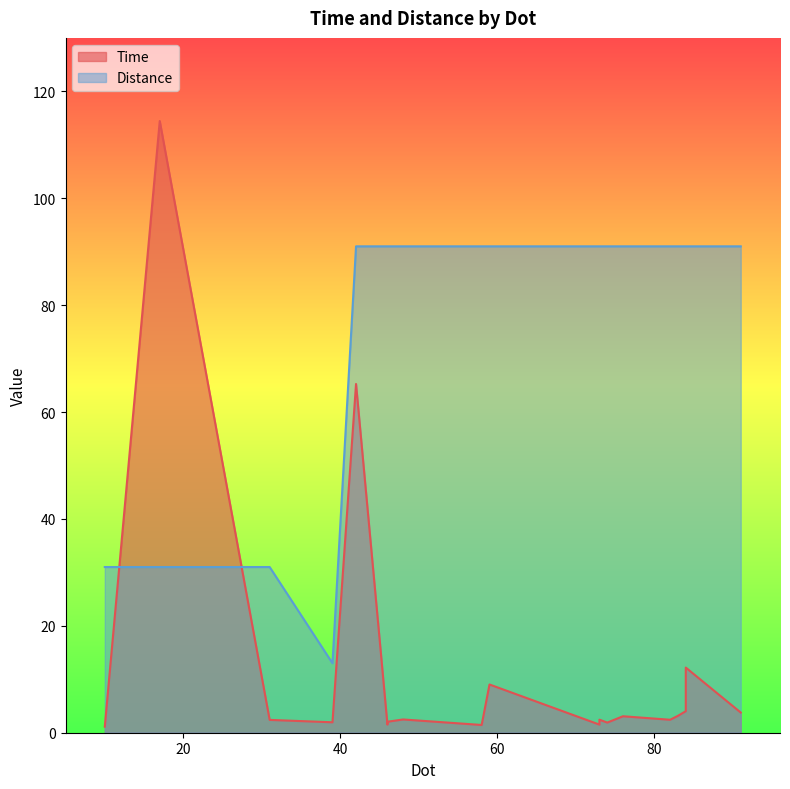

At which label does Time first exceed 2?

17